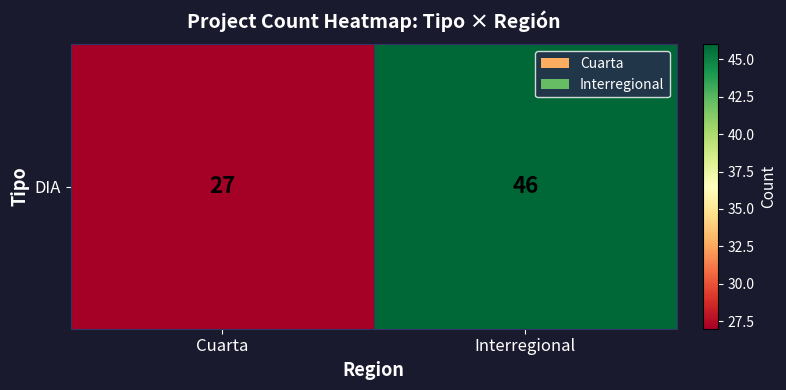

Between Cuarta and Interregional, which is larger?

Interregional